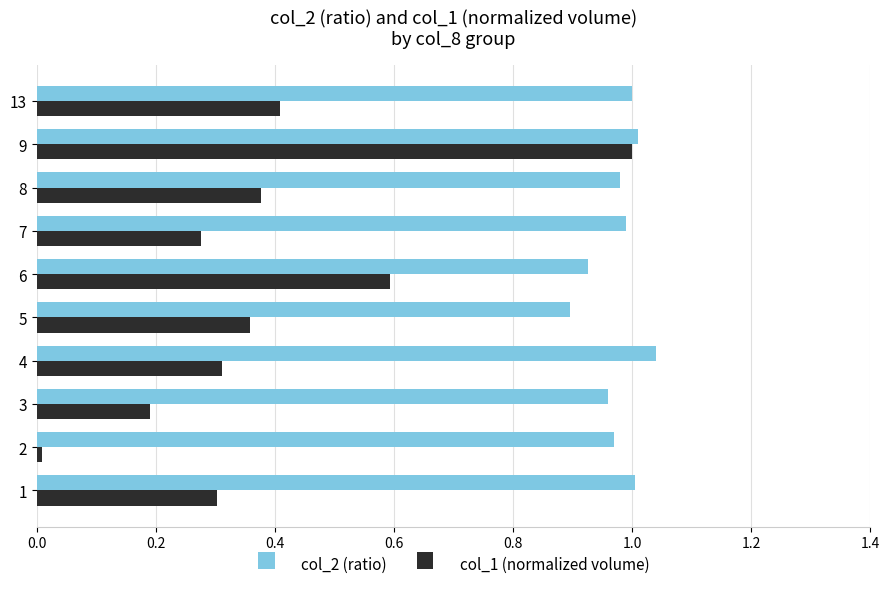

Is it true that col_2 (ratio) equals 0.9 at 5?

True